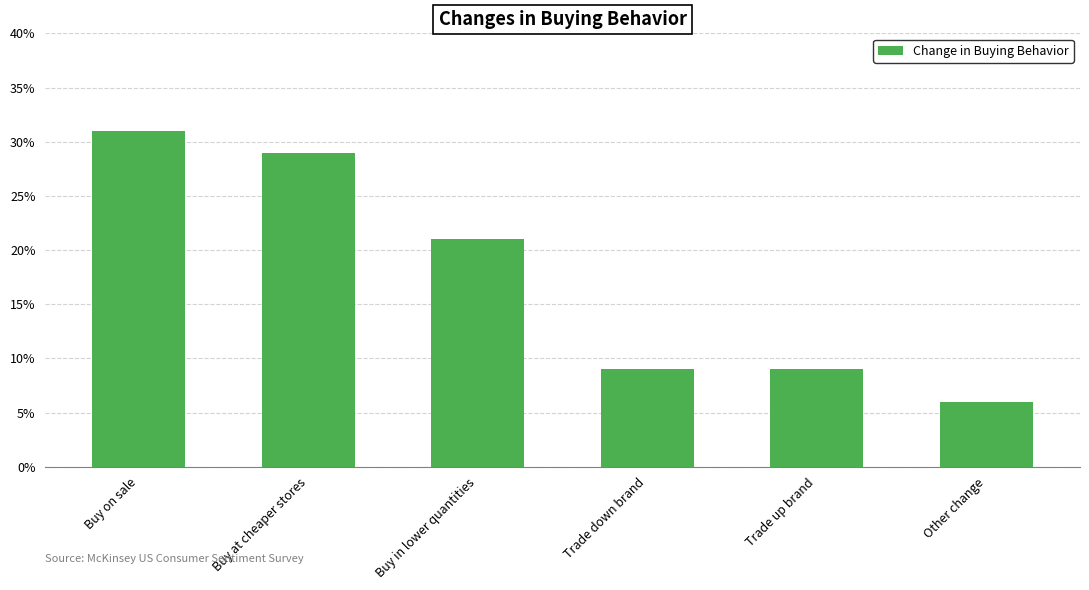

At which label does the data first exceed 21?

Buy on sale